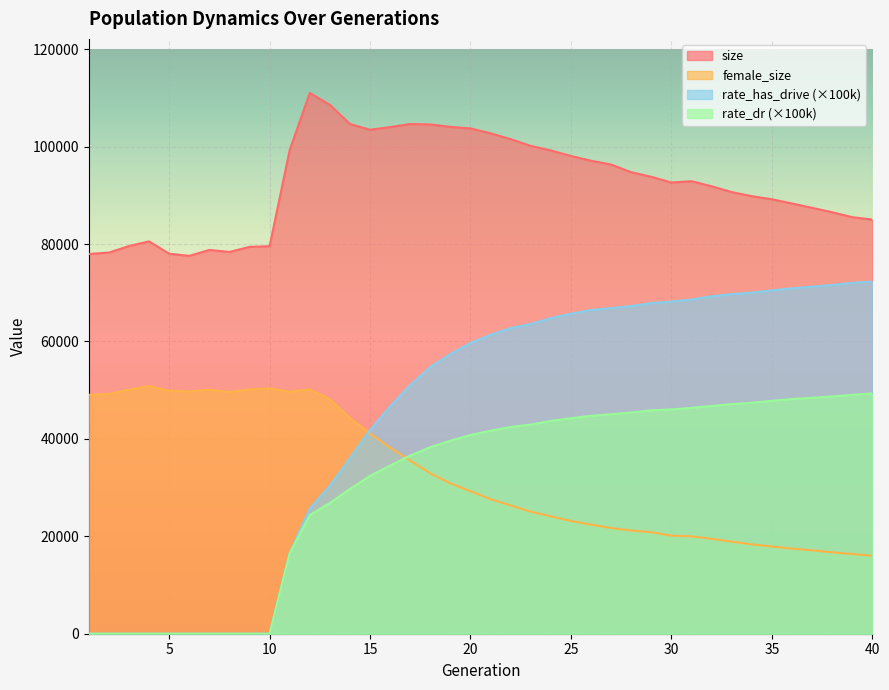

True or false: rate_has_drive has more than 0 points higher than both neighbors.

False